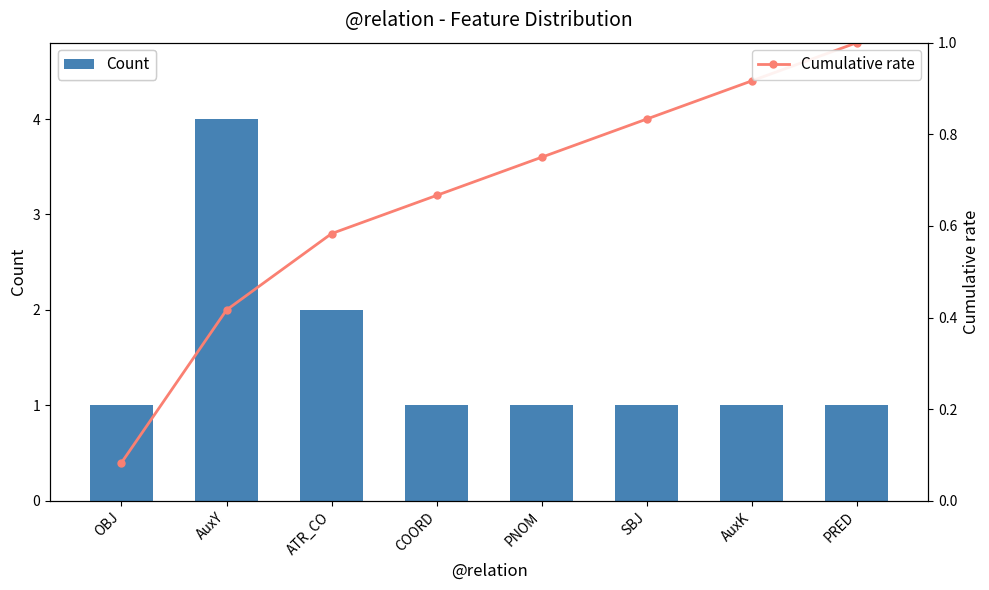

At how many categories does at least one series exceed 2?

1